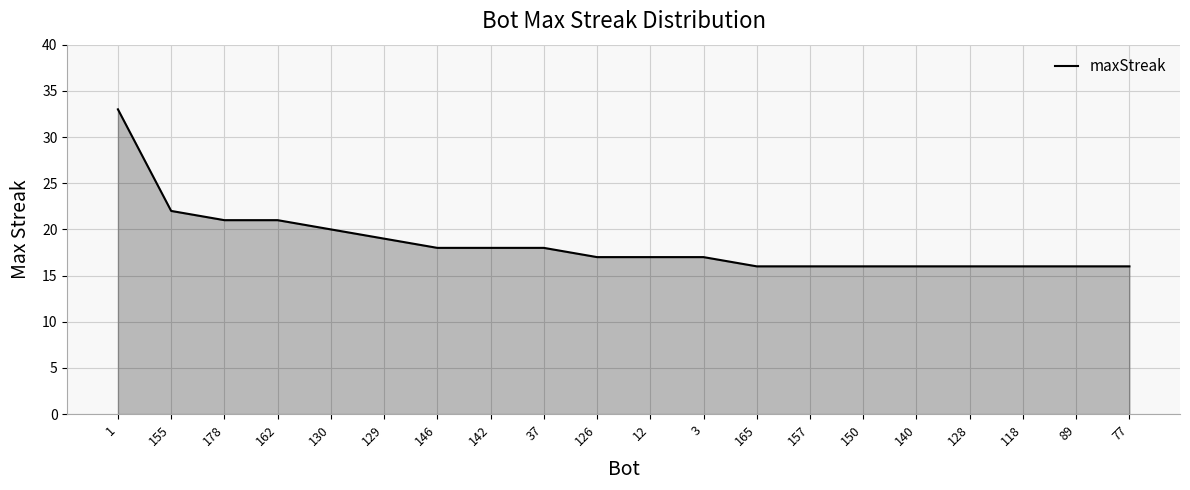

What is the smallest value displayed?

16